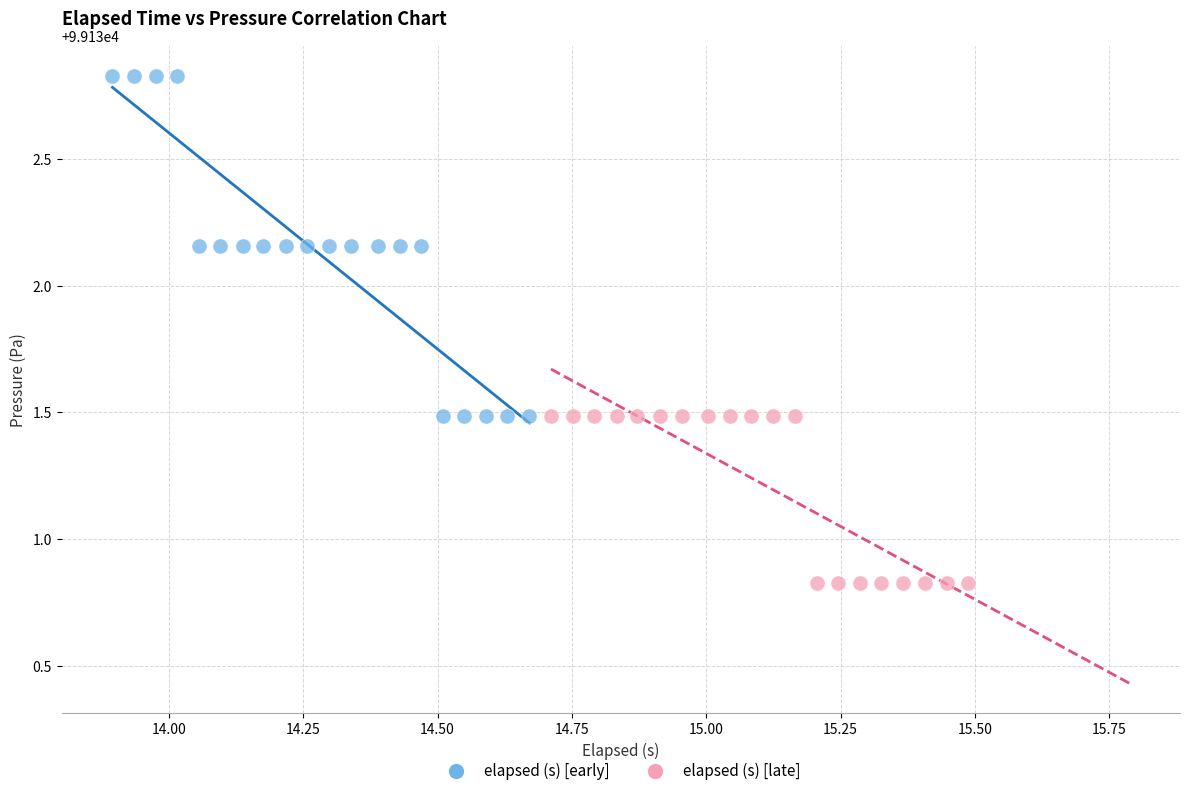

Which series reaches the maximum Y coordinate?

elapsed (s) [early]